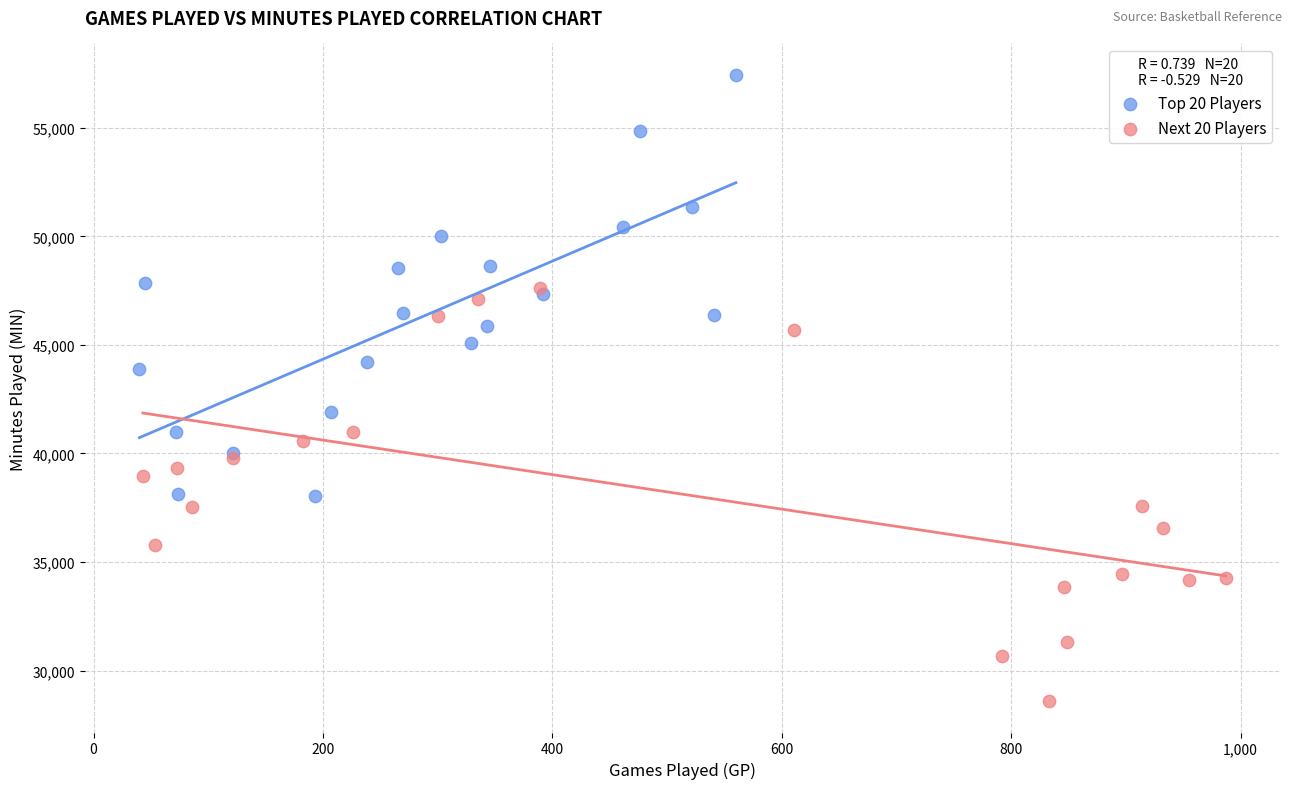

Which series contains the lowest Y value?

Next 20 Players